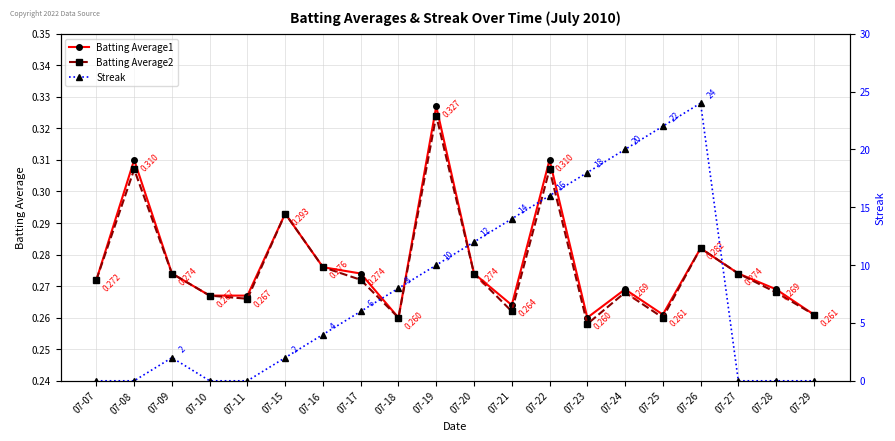

Between 07-22 and 07-25, which is larger?

07-22